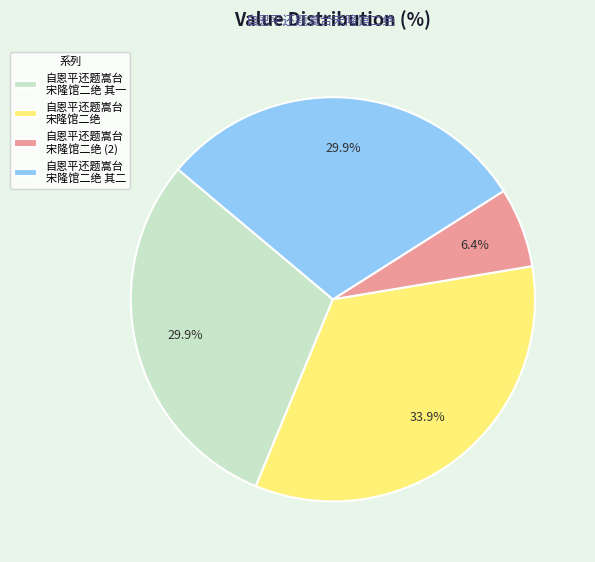

Does 自恩平还题嵩台 宋隆馆二绝 其二 represent more than half of the total?

No